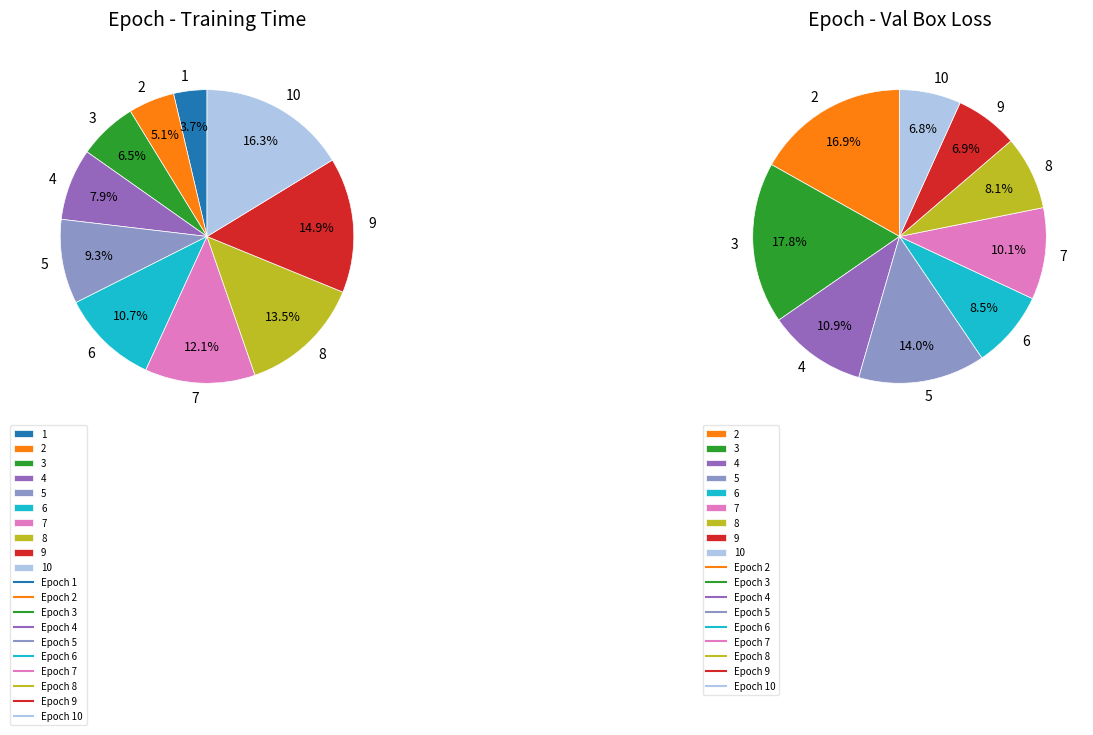

What is the change in value from 8 to 9?

+10.6